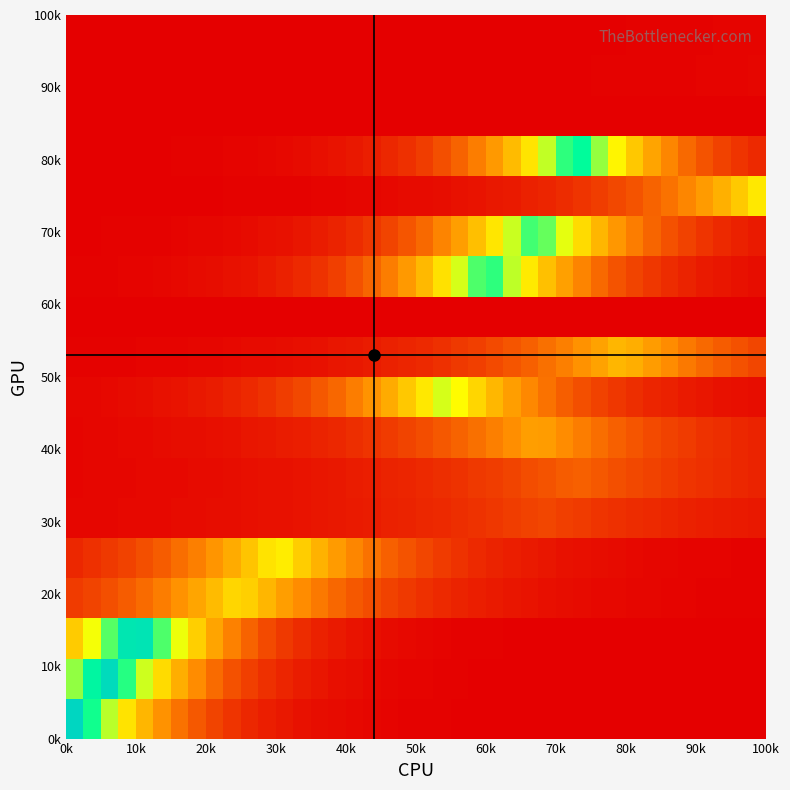

How many distinct data groups are displayed?

18